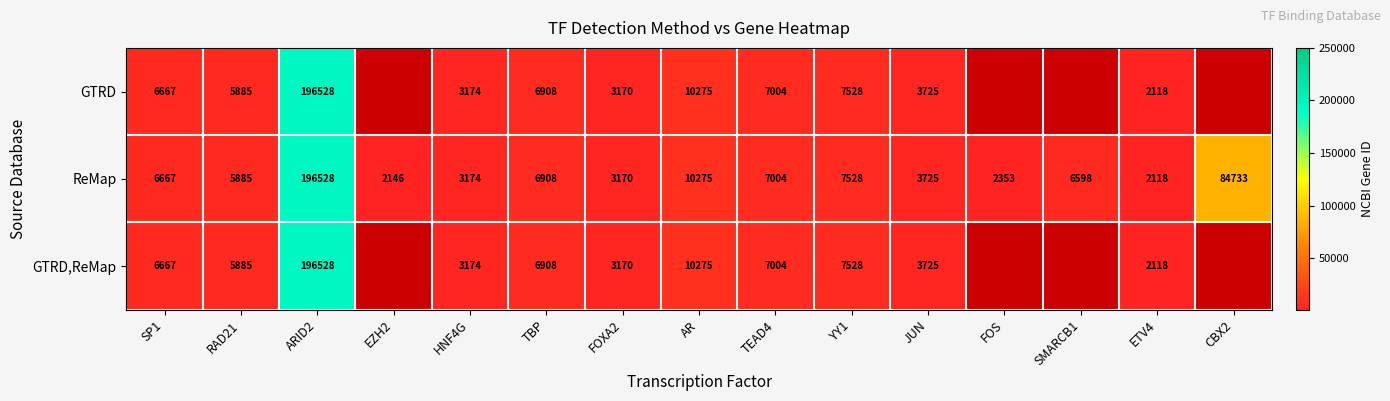

At which category is the sum across all series the highest?

ARID2